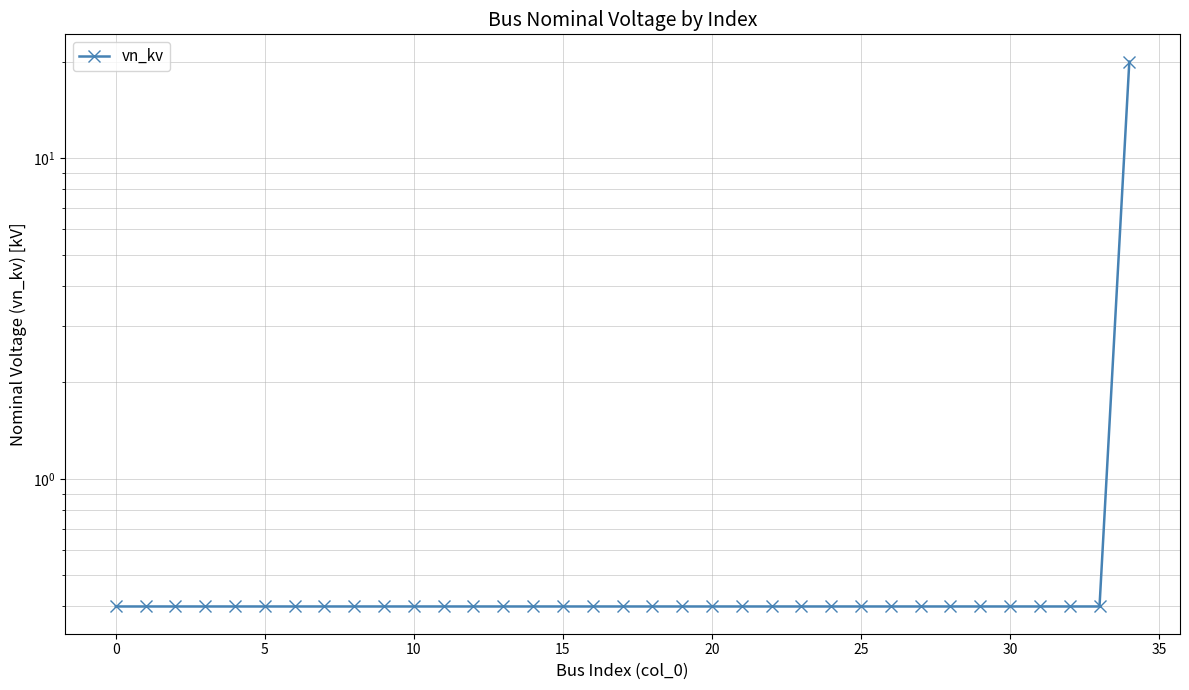

What is the approximate value at 20?

0.4